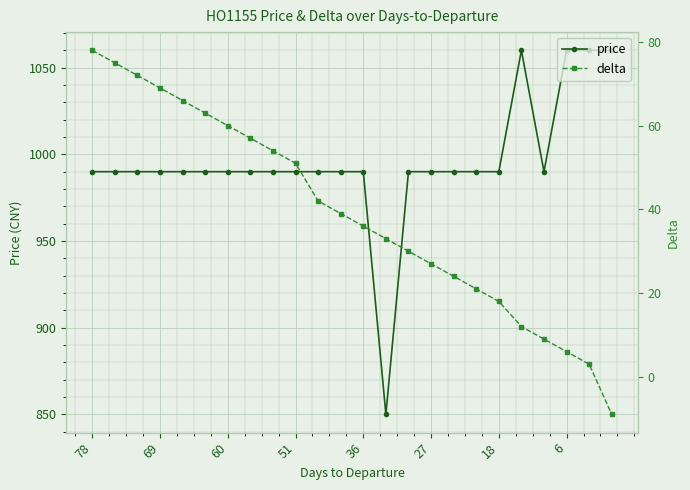

Reading right to left, list all the values displayed in this chart.

price: 1060	1060	1060	990	1060	990	990	990	990	990	850	990	990	990	990	990	990	990	990	990	990	990	990	990
delta: -9	3	6	9	12	18	21	24	27	30	33	36	39	42	51	54	57	60	63	66	69	72	75	78